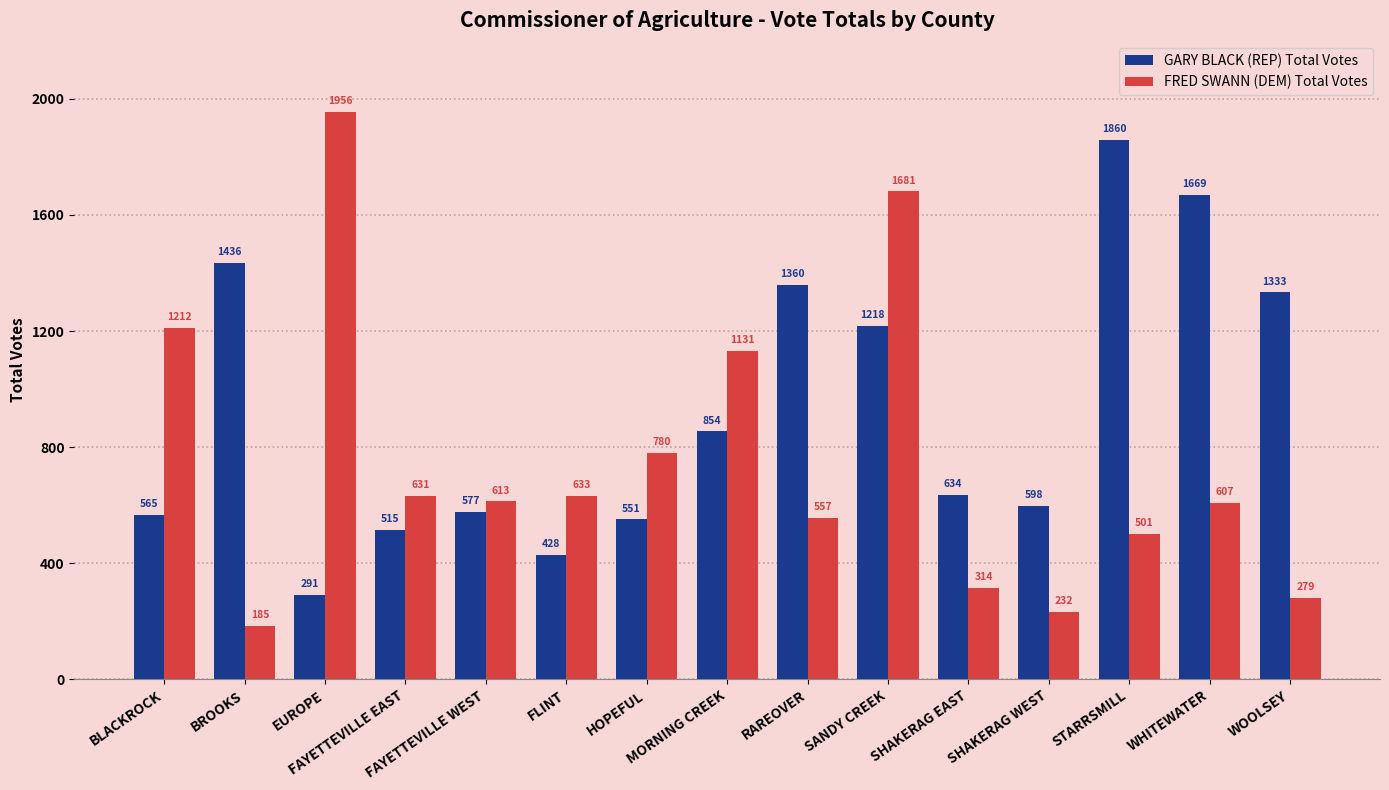

What is the total value across all series at FLINT?

1061